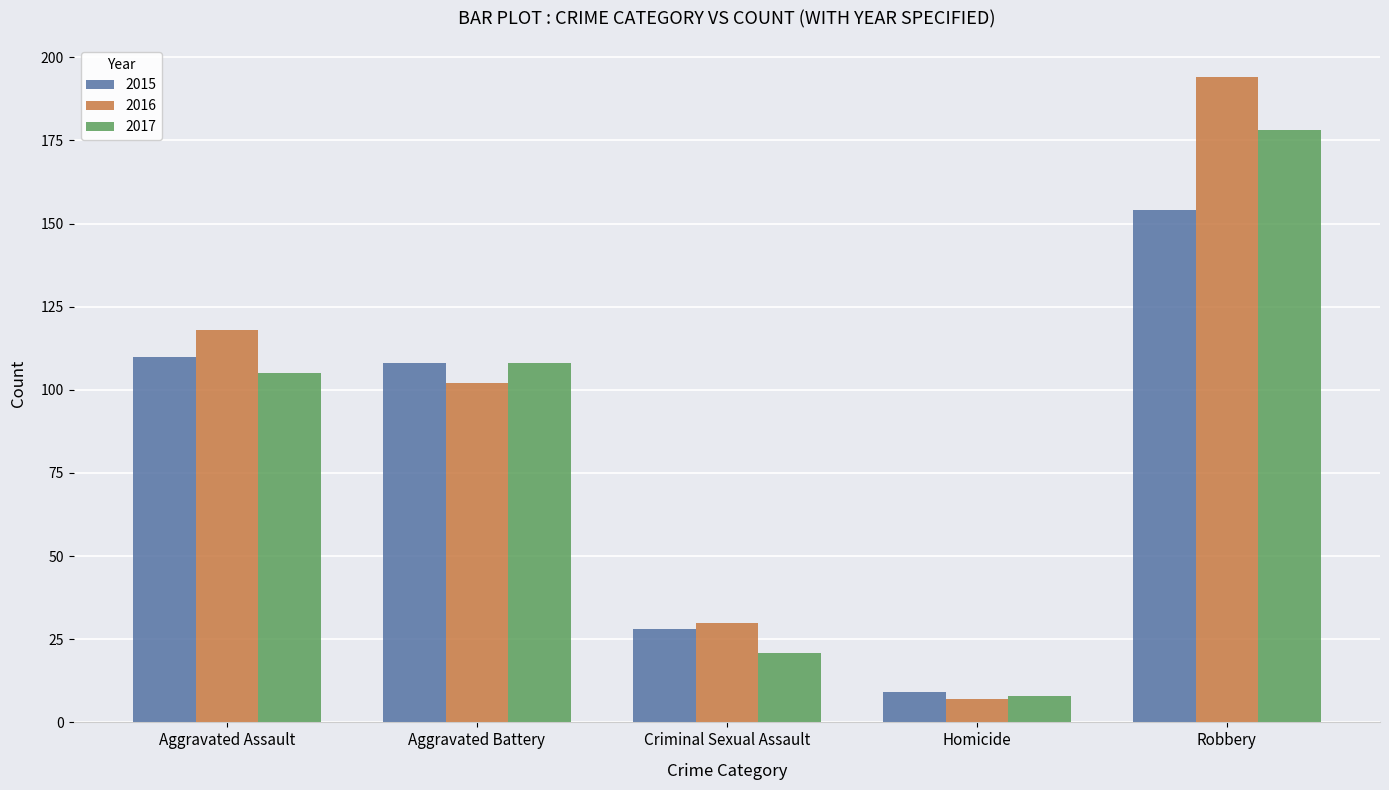

How many groups of bars are there?

5